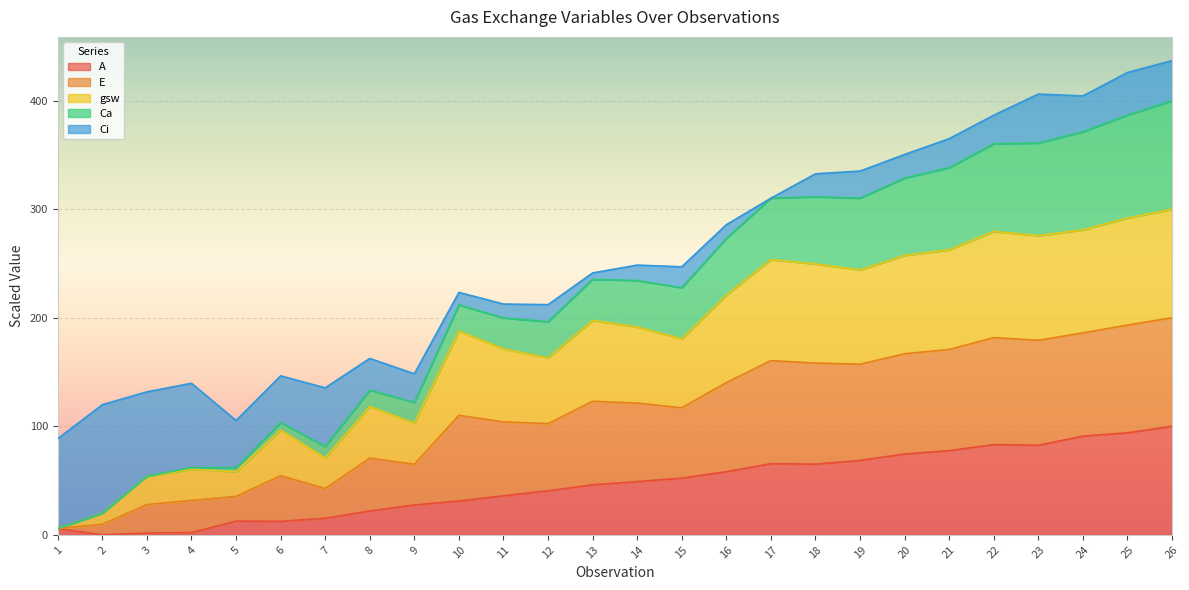

The A series shows 93.7 at 17. True or false?

False